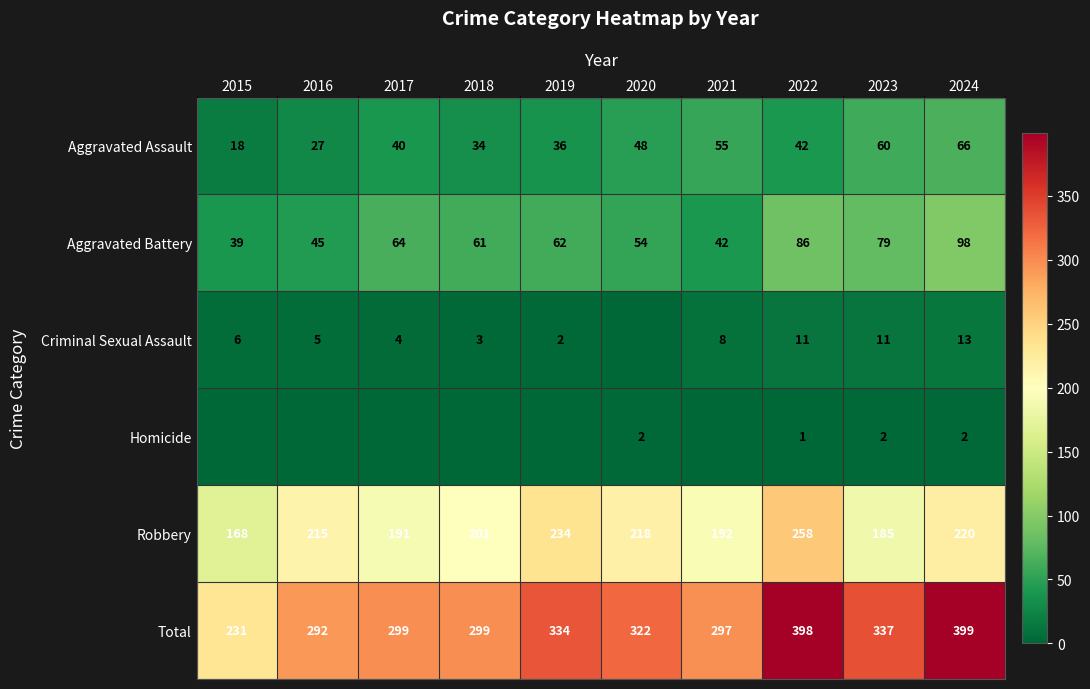

Rank the series at 2024 from lowest to highest value.

Homicide, Criminal Sexual Assault, Aggravated Assault, Aggravated Battery, Robbery, Total